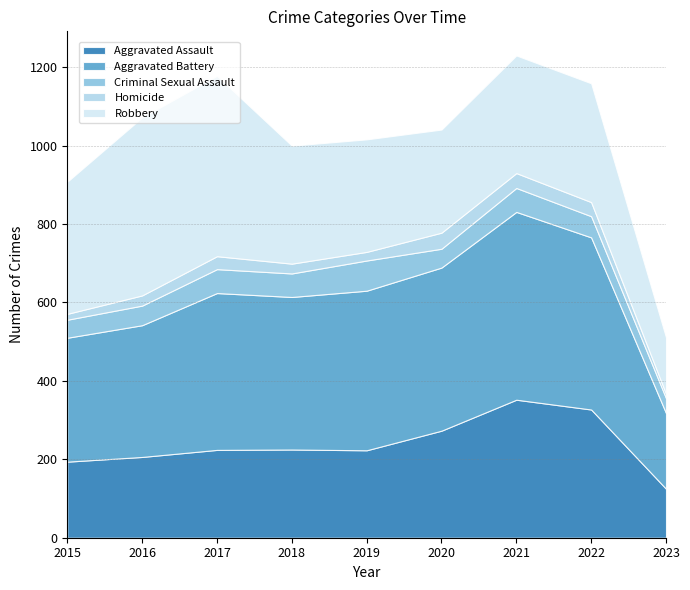

True or false: Robbery and Homicide intersect in this chart.

False